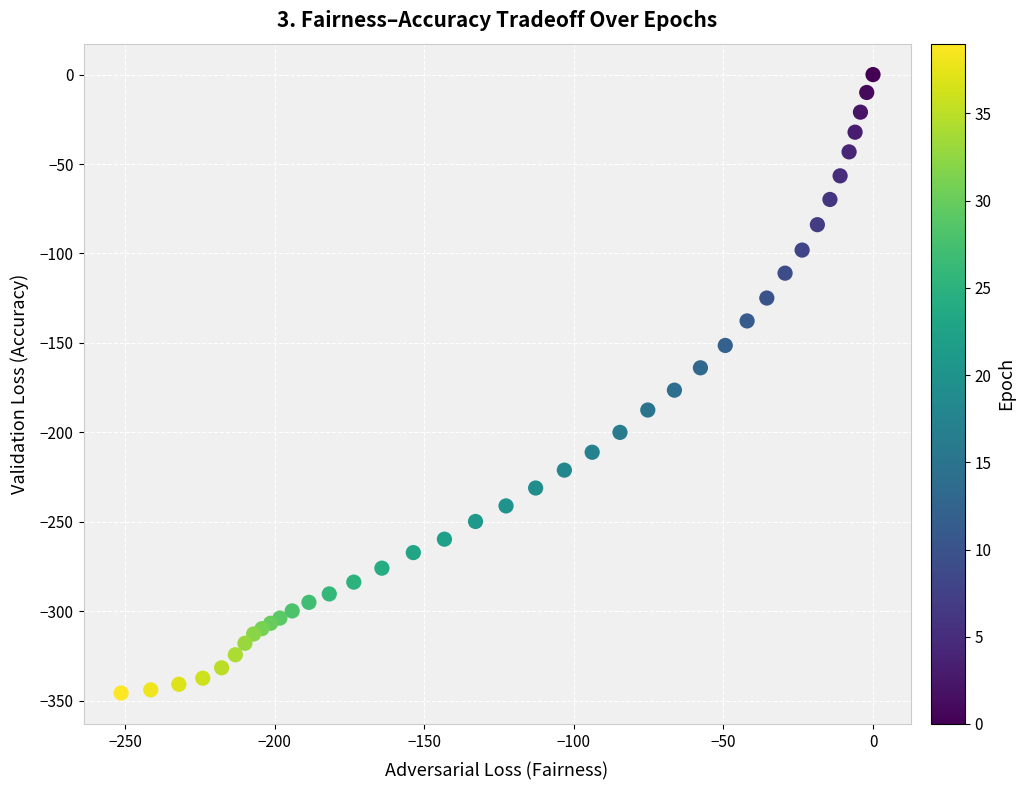

What is the range of X values (max minus min)?

251.4